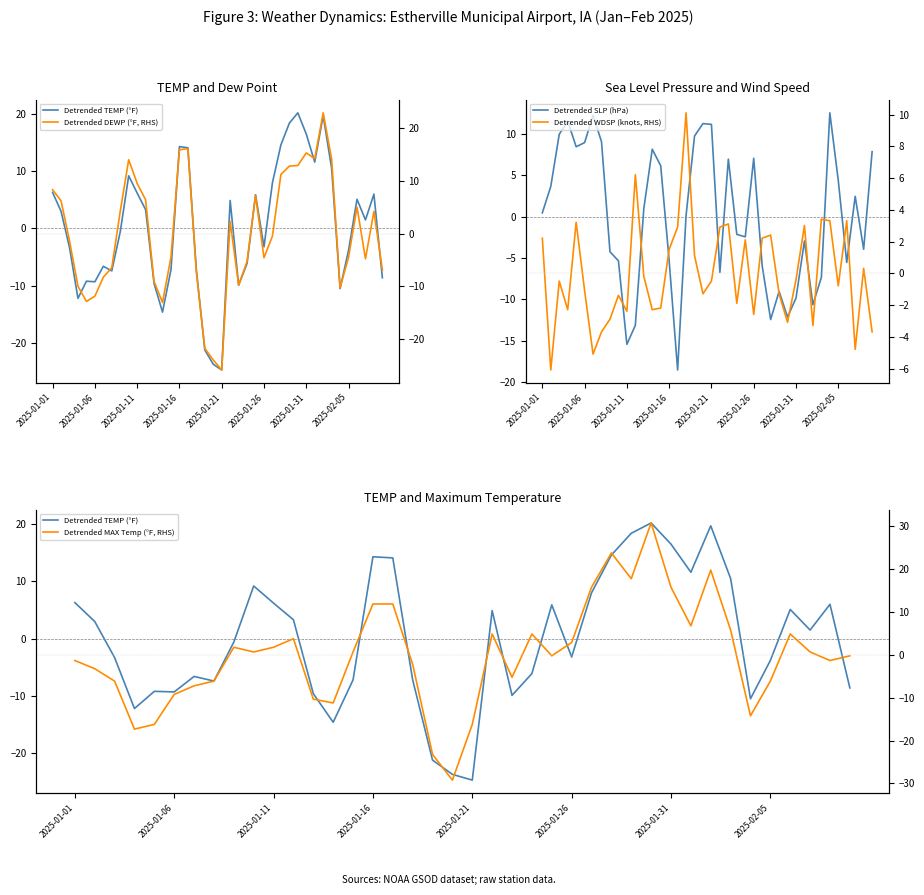

How many values in Detrended SLP (hPa) are below zero?

19